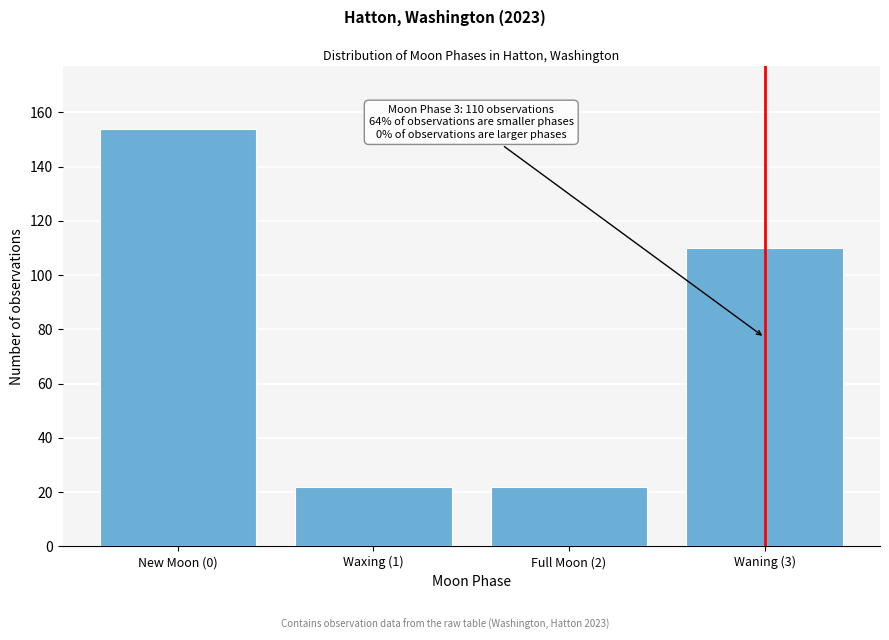

Reading left to right, what are all the values shown in this chart?

154	22	22	110